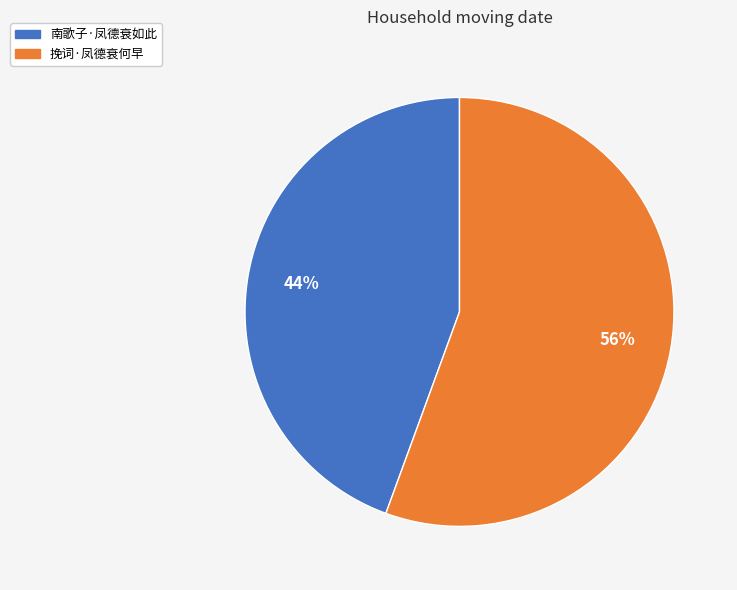

Do 挽词·凤德衰何早 and 南歌子·凤德衰如此 together represent more than half of the pie?

Yes